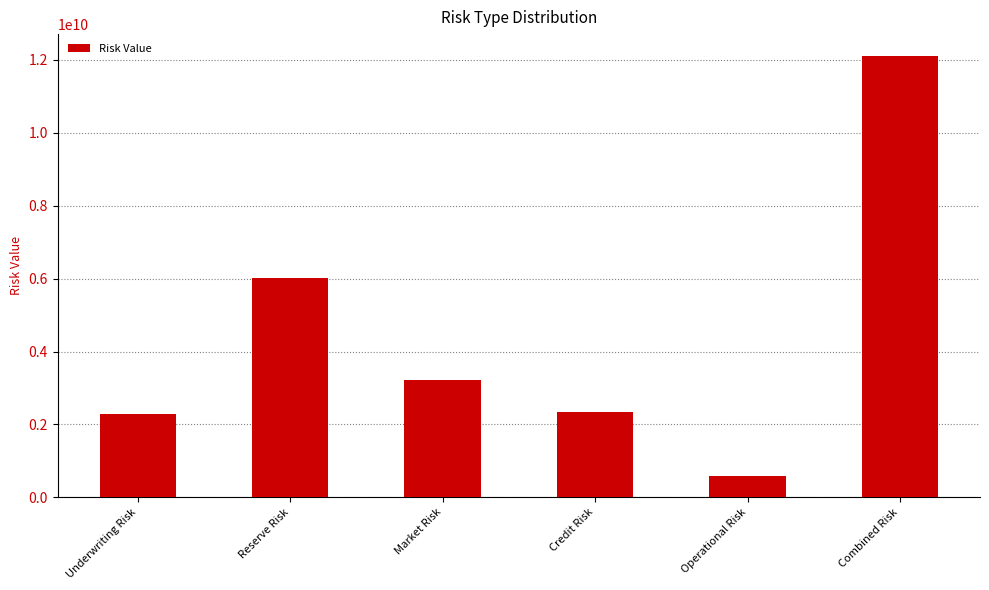

The value at Reserve Risk is 6015483329.1. True or false?

True